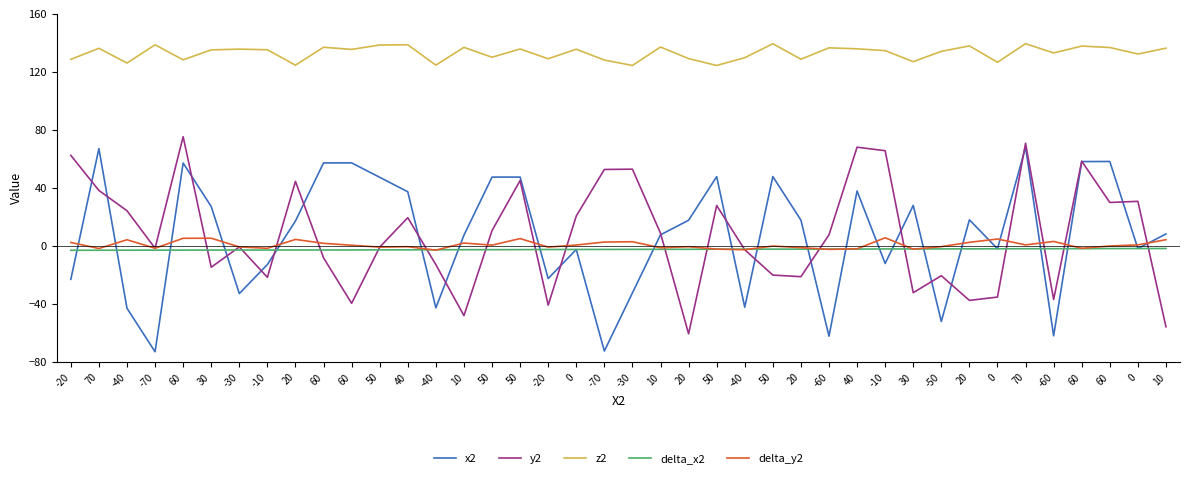

What is the total value across all series at 30?

150.1